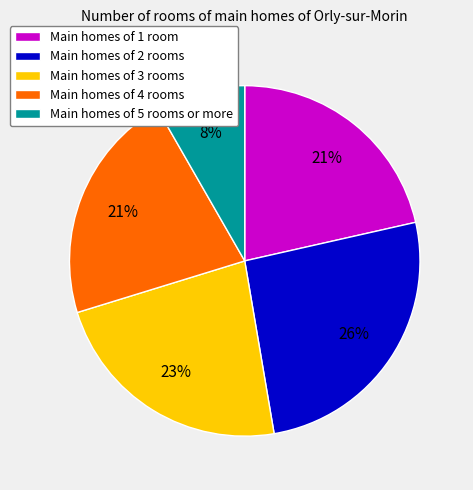

Which has a higher value, Main homes of 5 rooms or more or Main homes of 1 room?

Main homes of 1 room